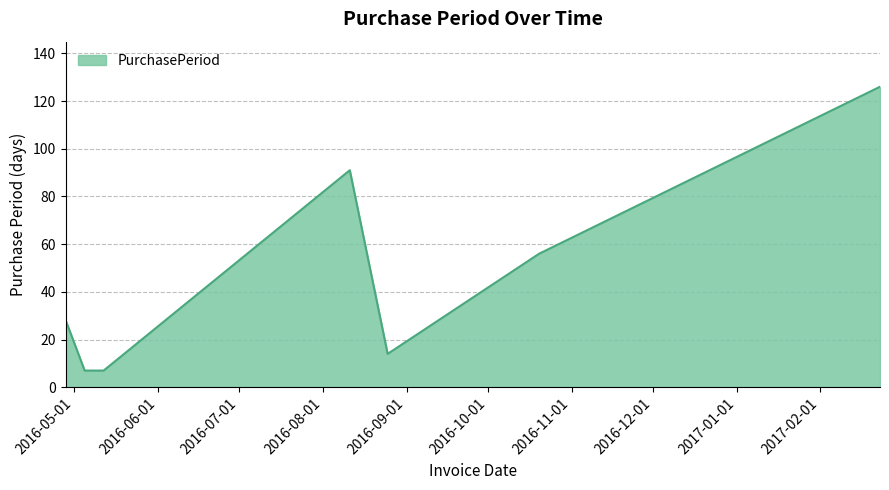

What is the maximum value shown in the chart?

126